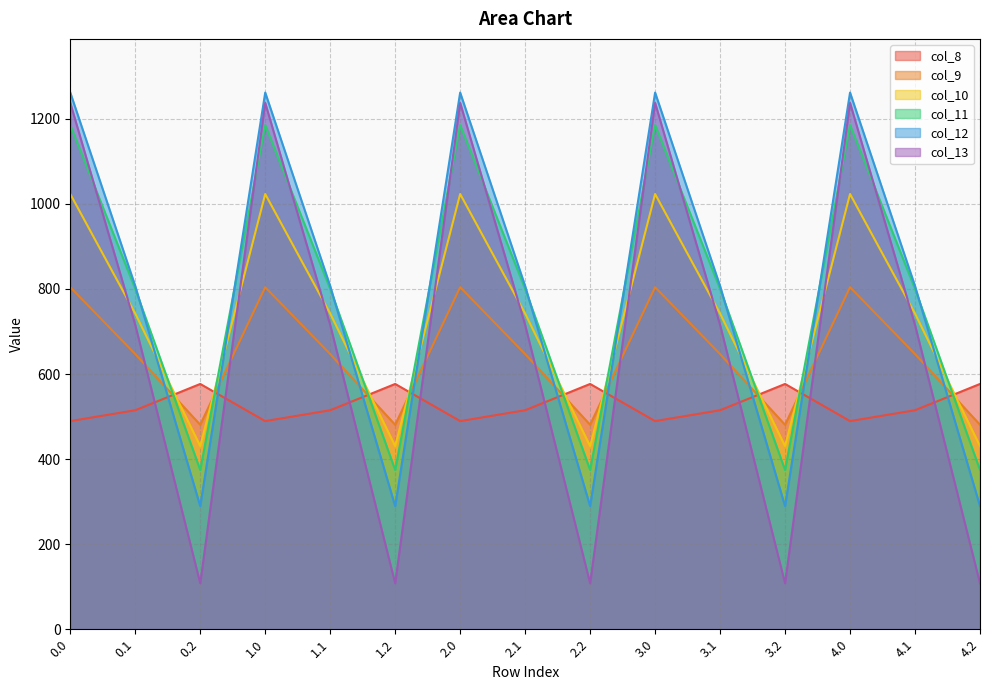

What is the total value across all series at 3.1?

4226.1